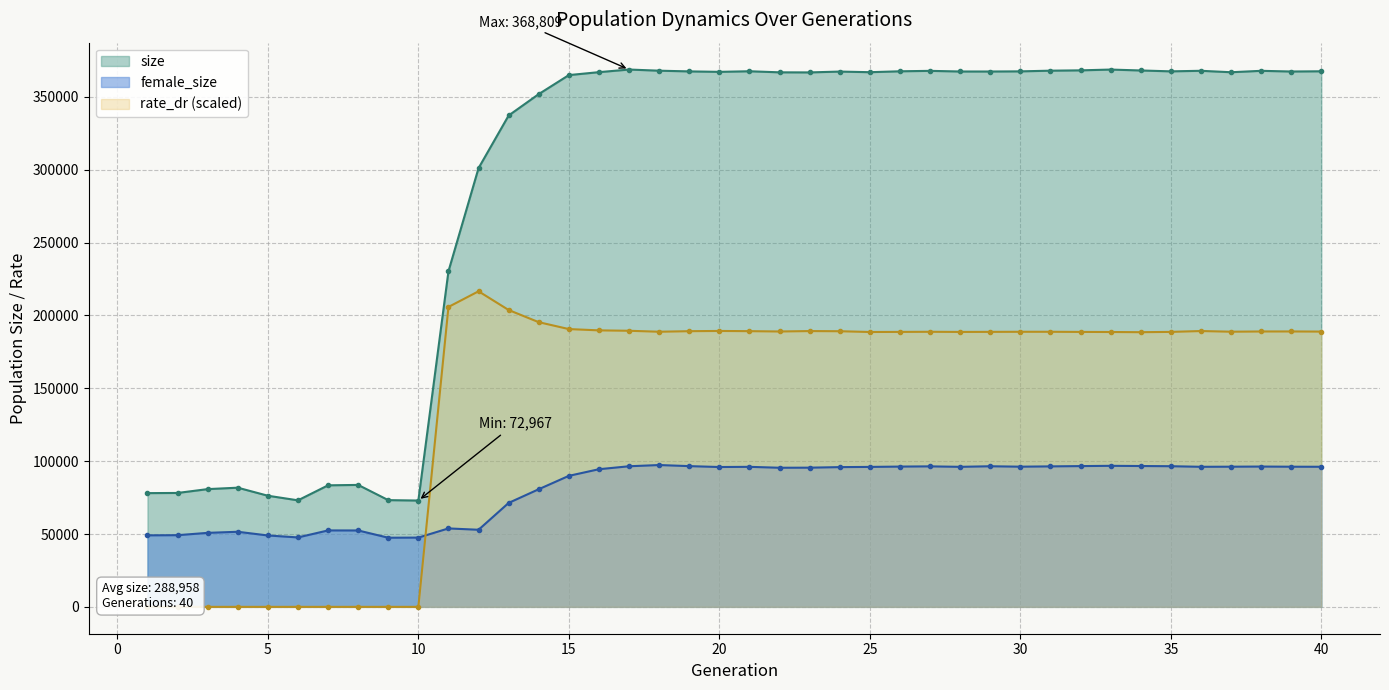

What is the value of the female_size point at the 14th from the left?

80740.0